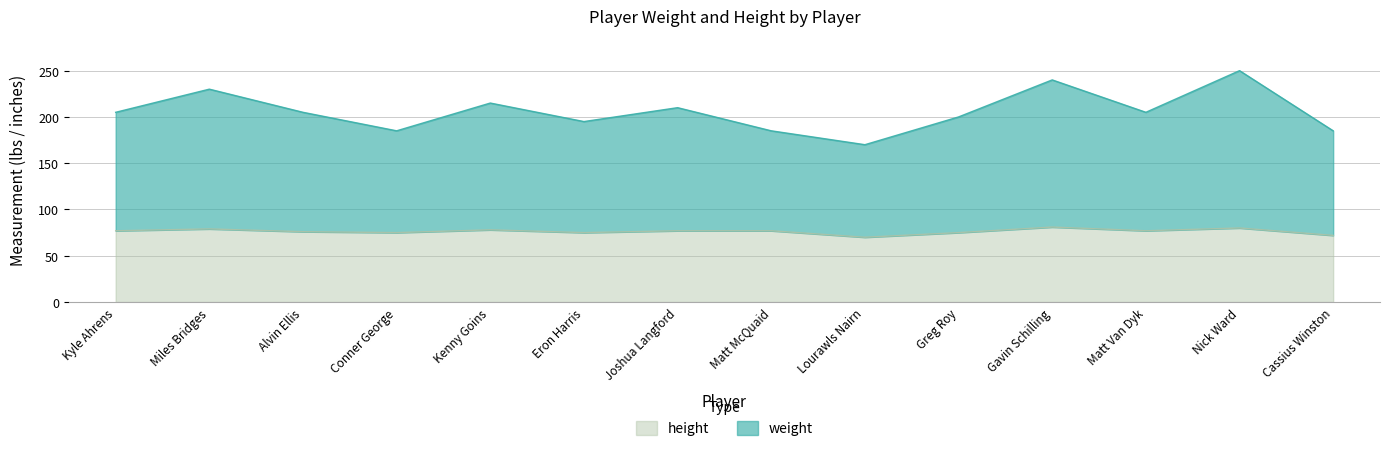

What is the label of the 1st point from the left?

Kyle Ahrens